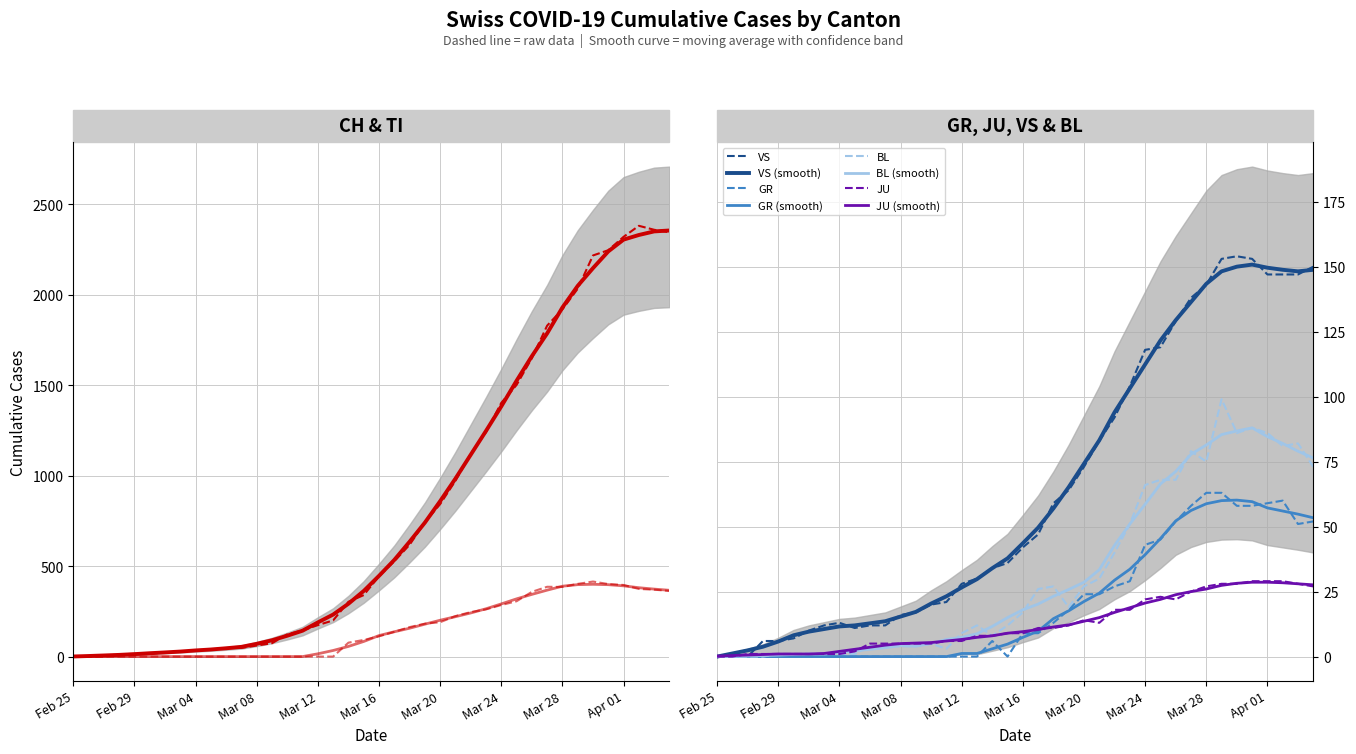

True or false: VS and BL cross at least once.

False